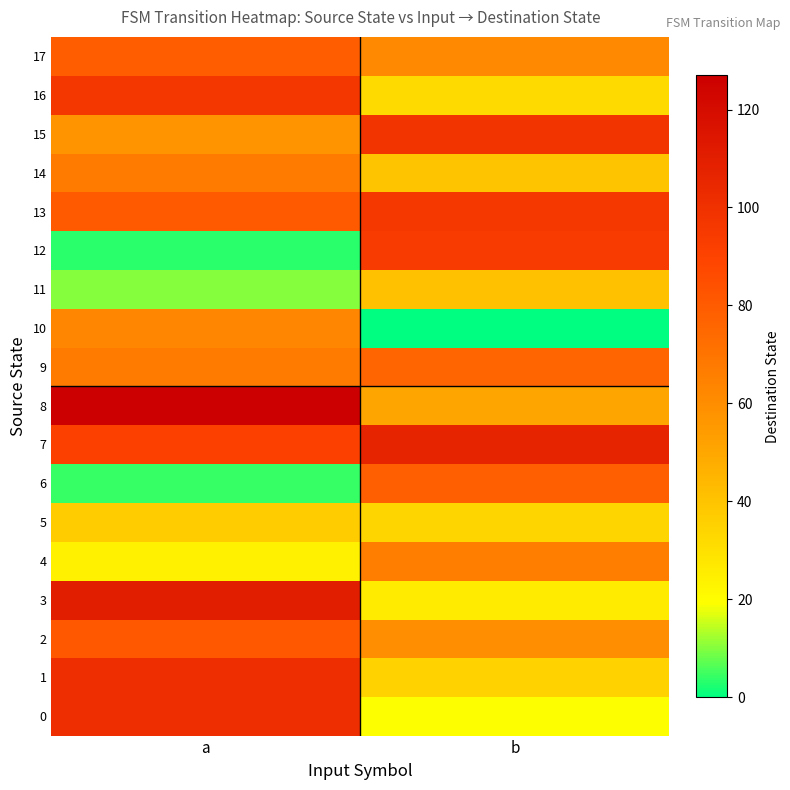

At a, list the series in order from smallest to largest.

12, 6, 11, 4, 5, 15, 10, 9, 14, 17, 13, 2, 7, 16, 0, 1, 3, 8